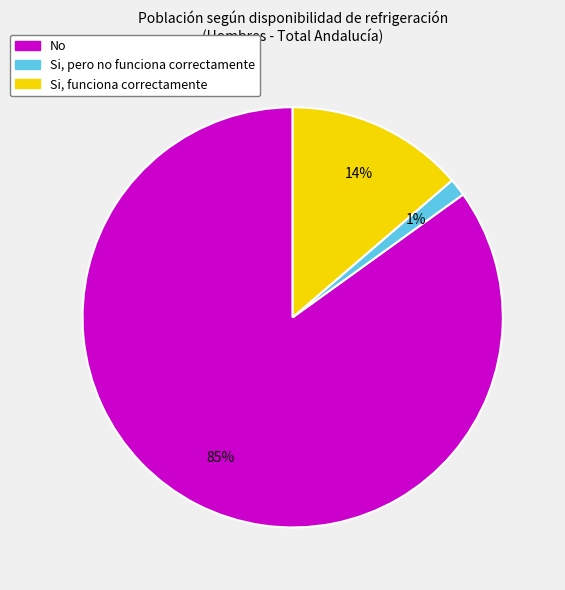

To the nearest percent, what portion does Si, pero no funciona correctamente represent?

1%